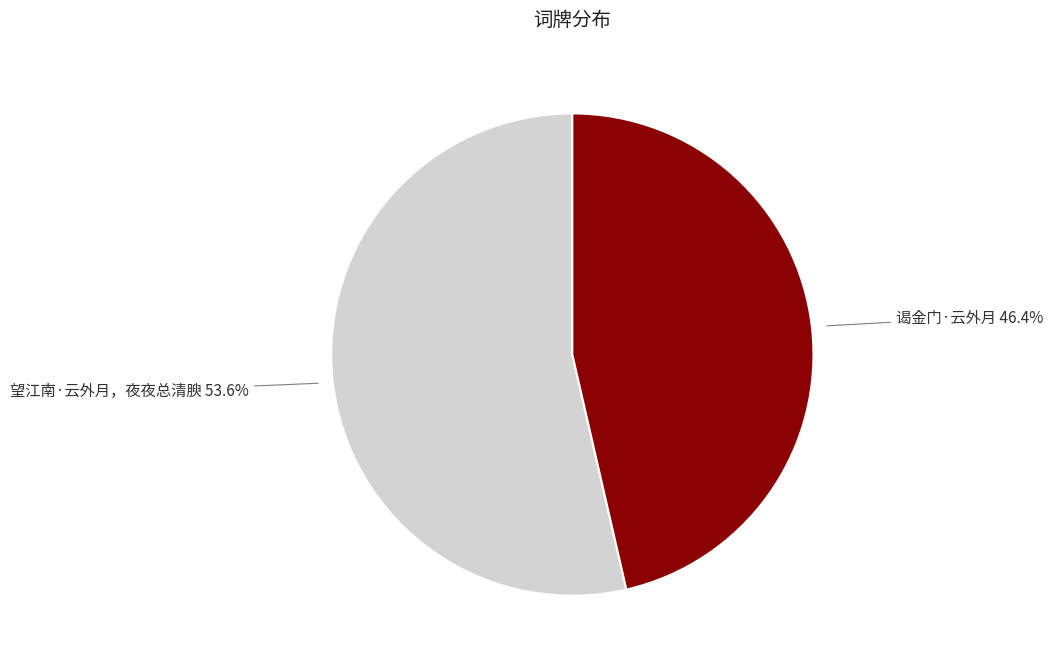

Is there a majority slice in this chart?

Yes